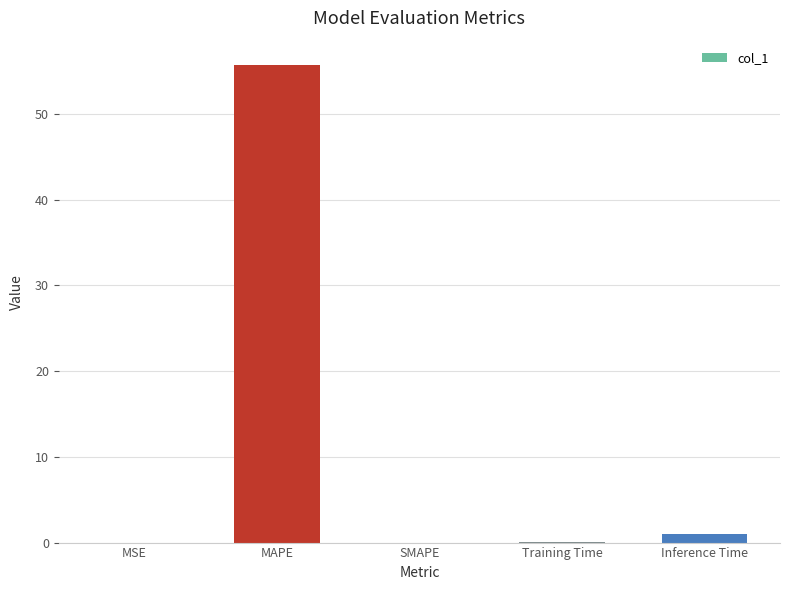

Is it true that the value at SMAPE is 0.0?

True